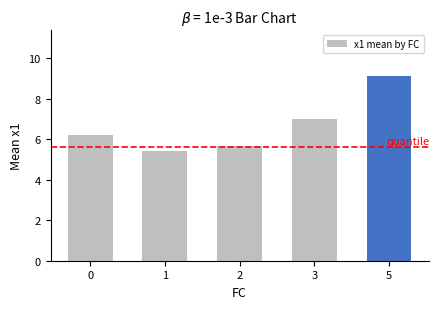

What is the approximate value at 5?

9.1